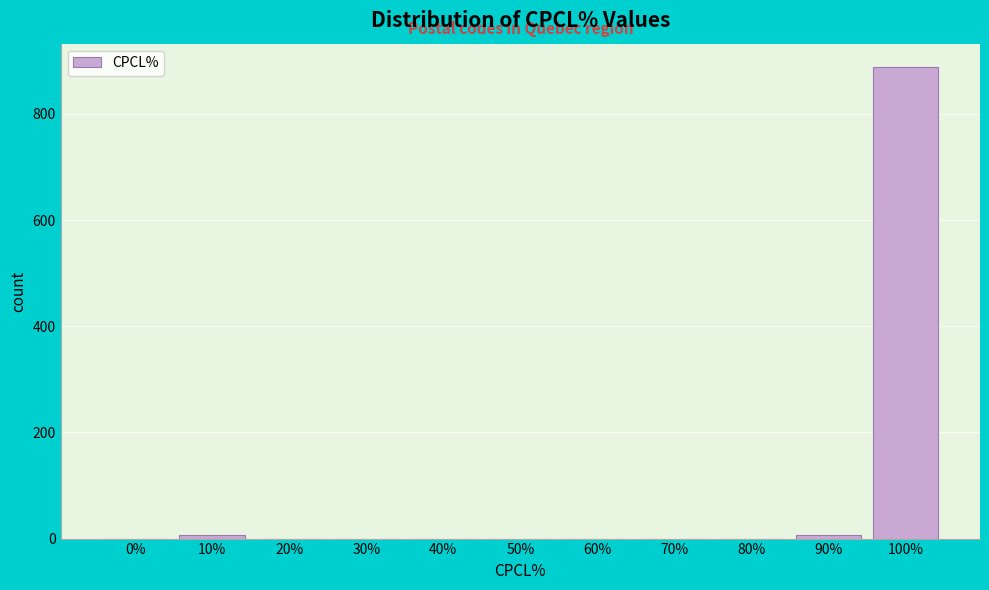

Reading right to left, extract all data points from this chart.

100%=888	90%=6	80%=0	70%=0	60%=0	50%=0	40%=0	30%=0	20%=0	10%=6	0%=0